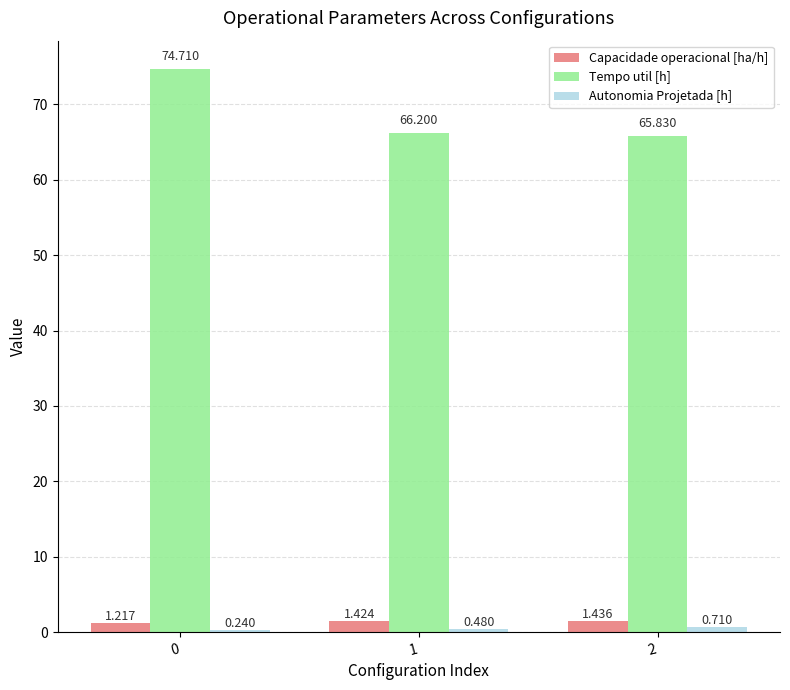

Is the value of Tempo util [h] at 1 greater than the value of Capacidade operacional [ha/h] at 2?

Yes